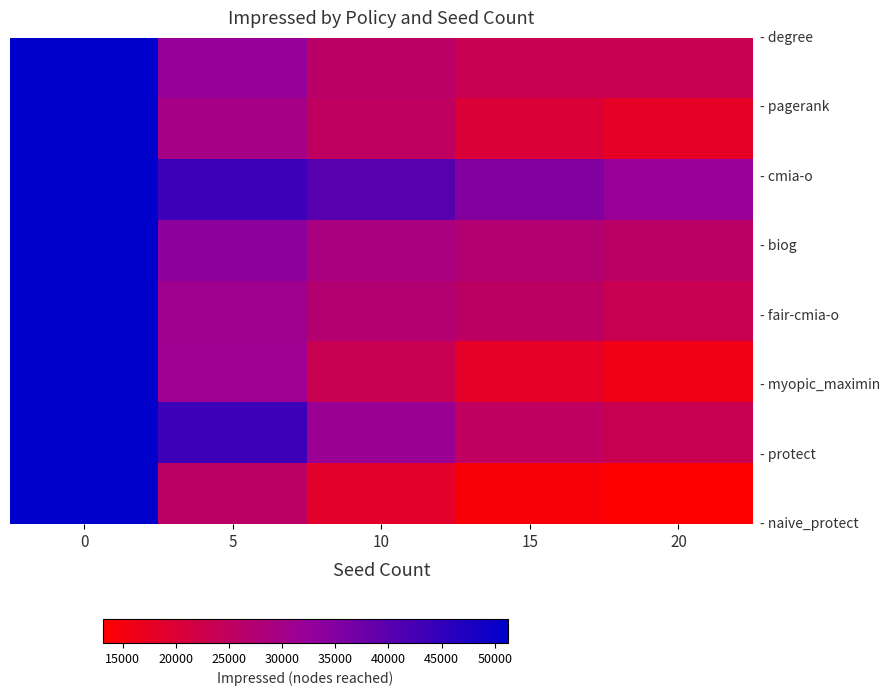

Which category has the lowest value across all series?

20